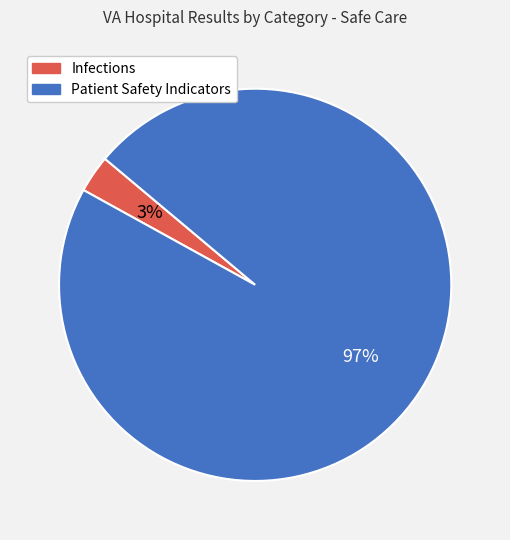

How many segments does this pie chart have?

2